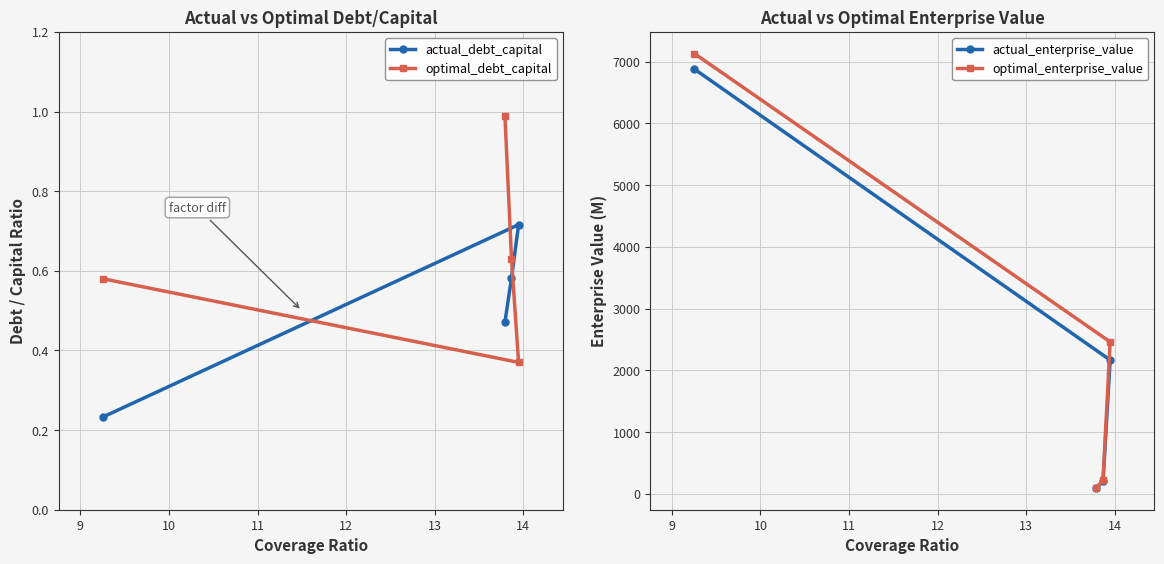

True or false: actual_debt_capital and optimal_enterprise_value intersect in this chart.

False